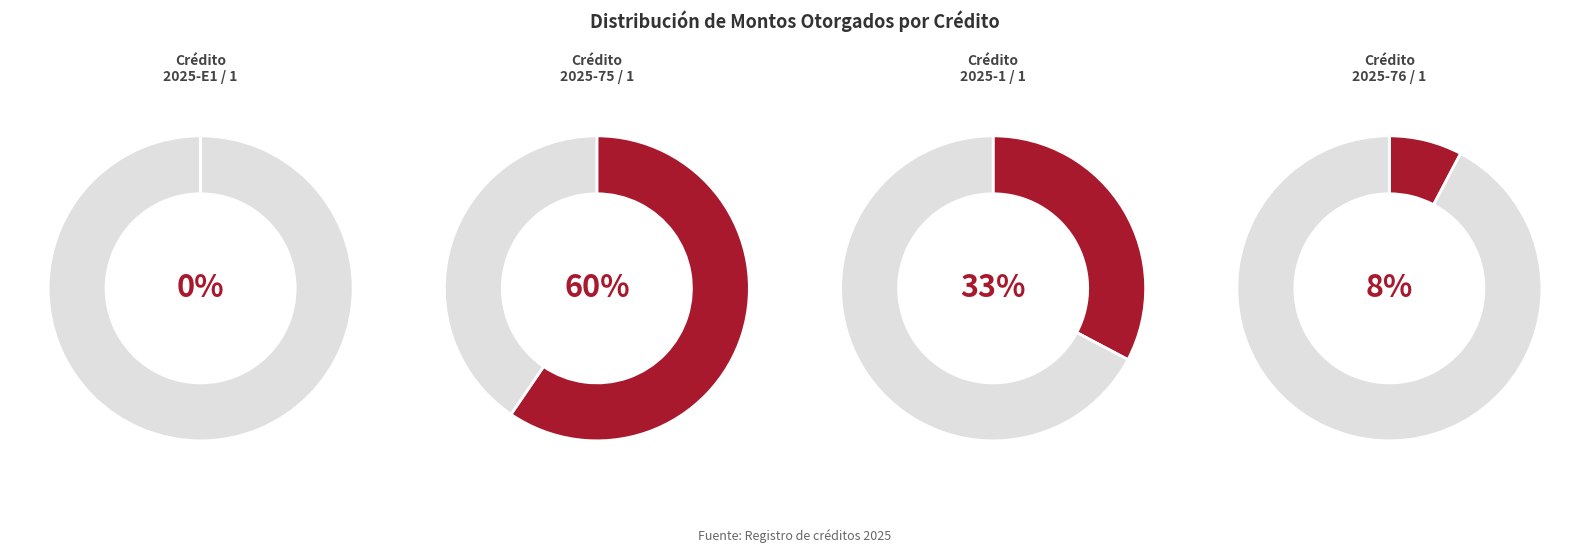

What percentage is the 2025-1 / 1 slice, to the nearest percent?

33%